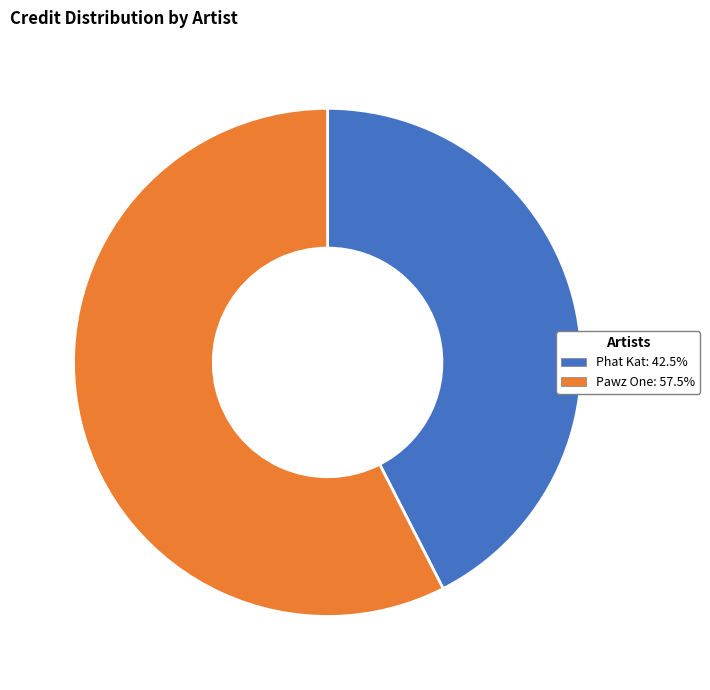

Which has a higher value, Phat Kat or Pawz One?

Pawz One